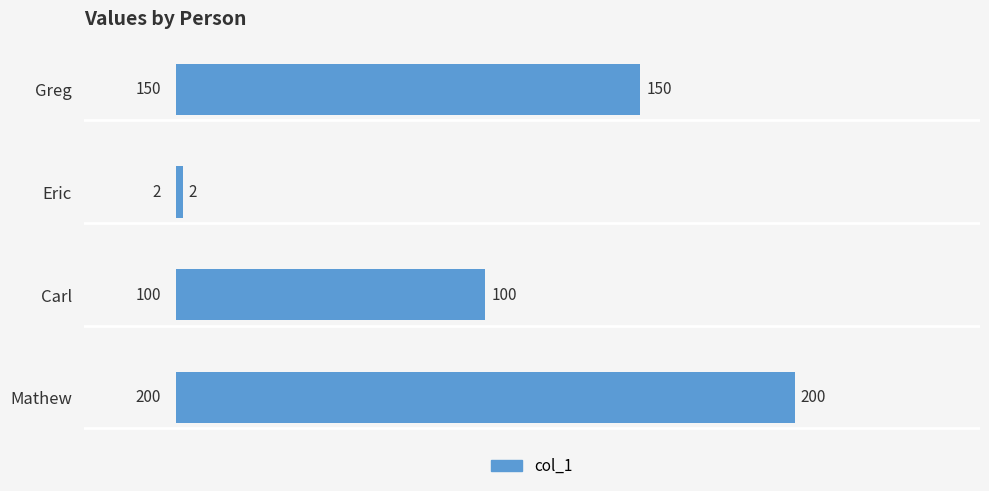

Reading top to bottom, what are all the values shown in this chart?

Greg=150	Eric=2	Carl=100	Mathew=200